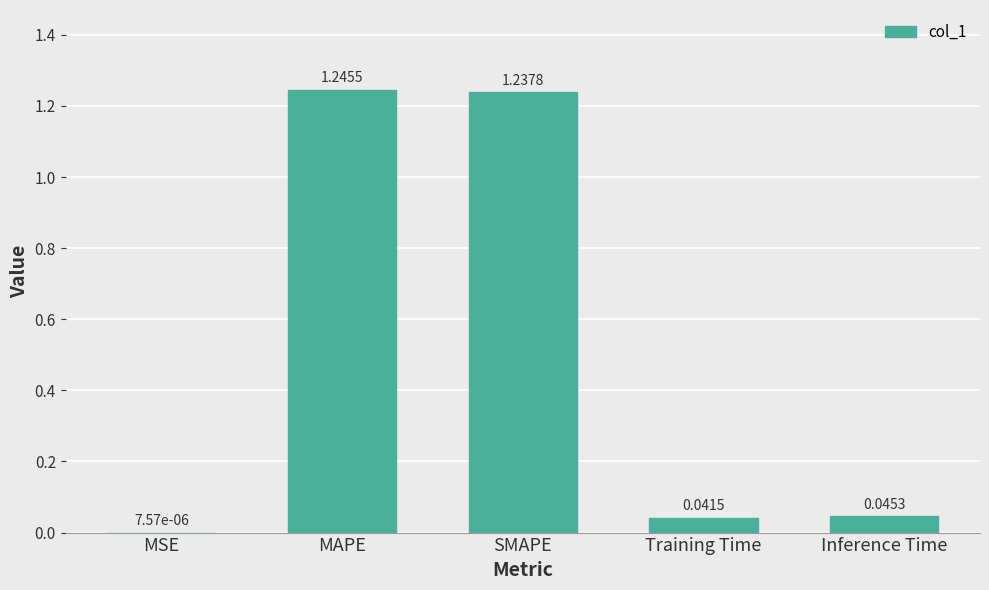

What is the sum of all values?

2.6